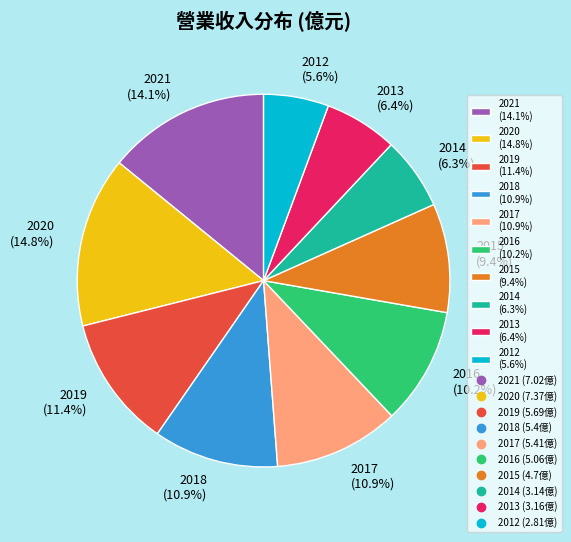

Is it true that 2020 is 15% of the pie?

True